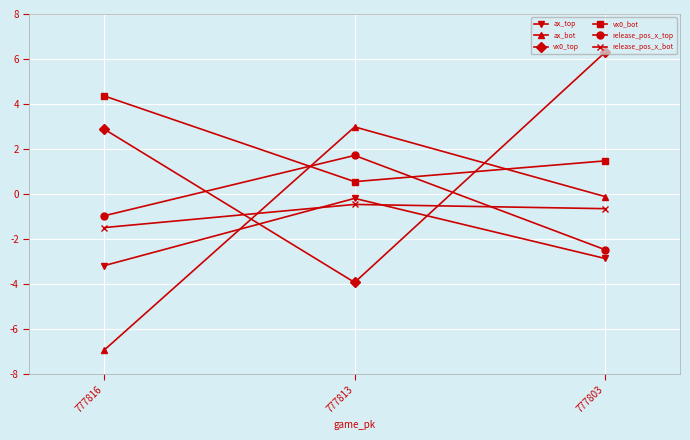

What is the maximum value for vx0_bot?

4.4